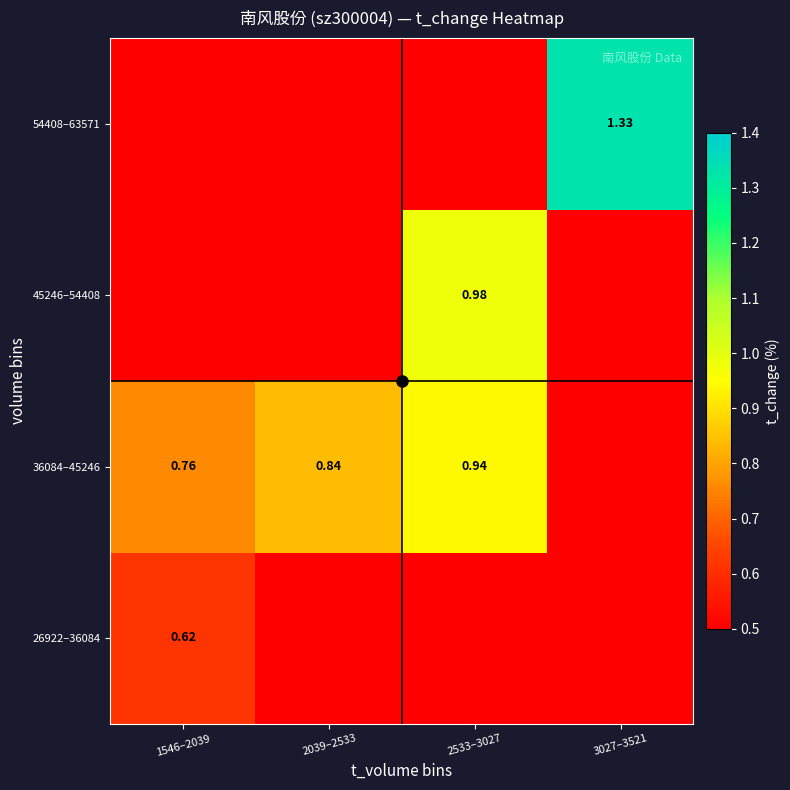

True or false: 26922–36084 has a value of 0.0 at 2533–3027.

True